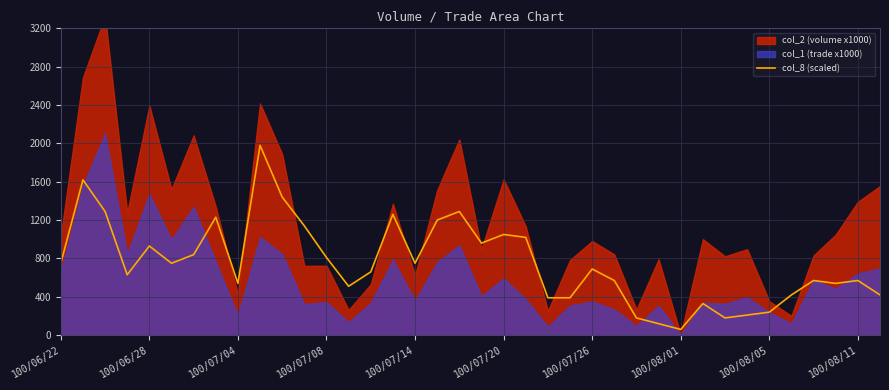

Which has a higher value, 100/07/08 or 28?

100/07/08